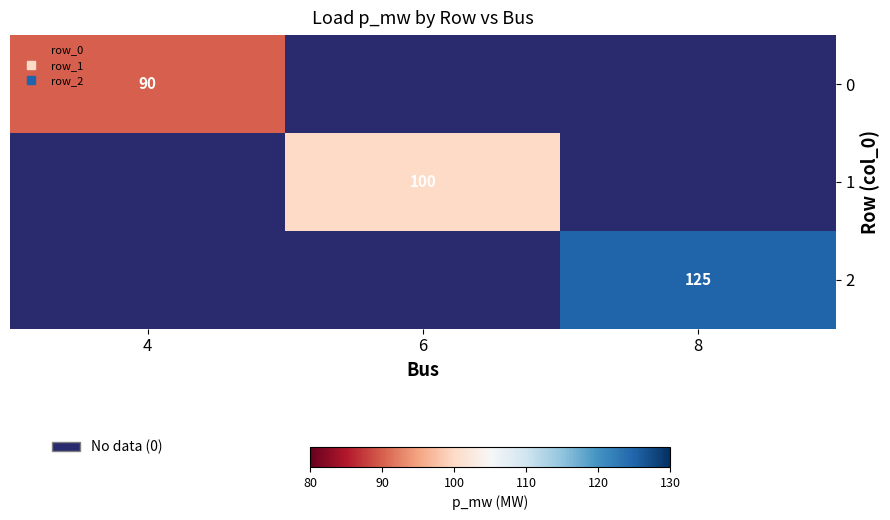

Rank the series at 8 from lowest to highest value.

0, 1, 2